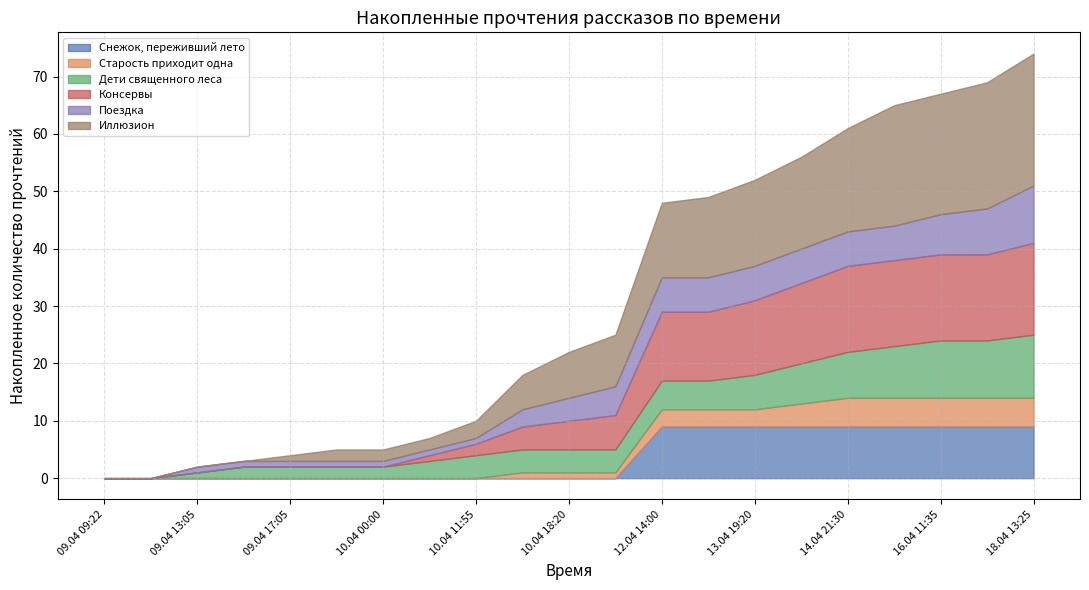

The value of Снежок, переживший лето at 15.04 17:35 is 4. True or false?

False